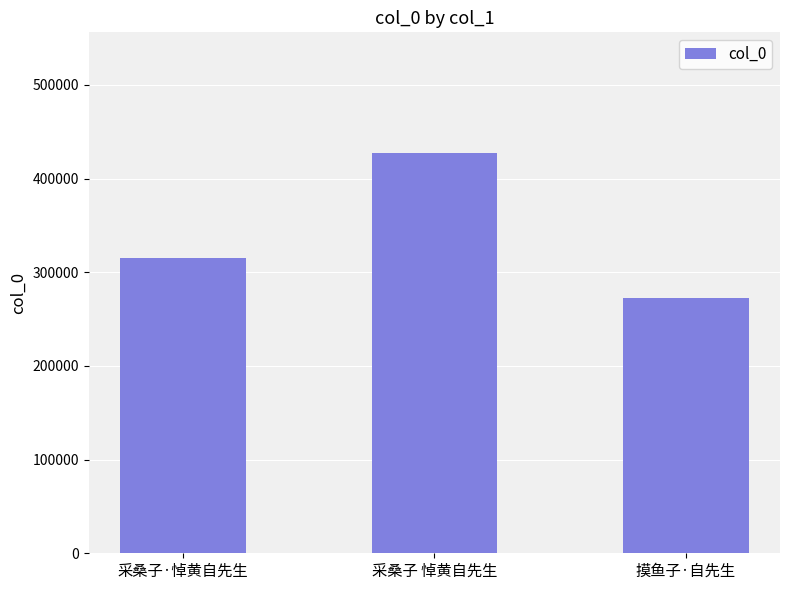

What is the sum of all values?

1015095